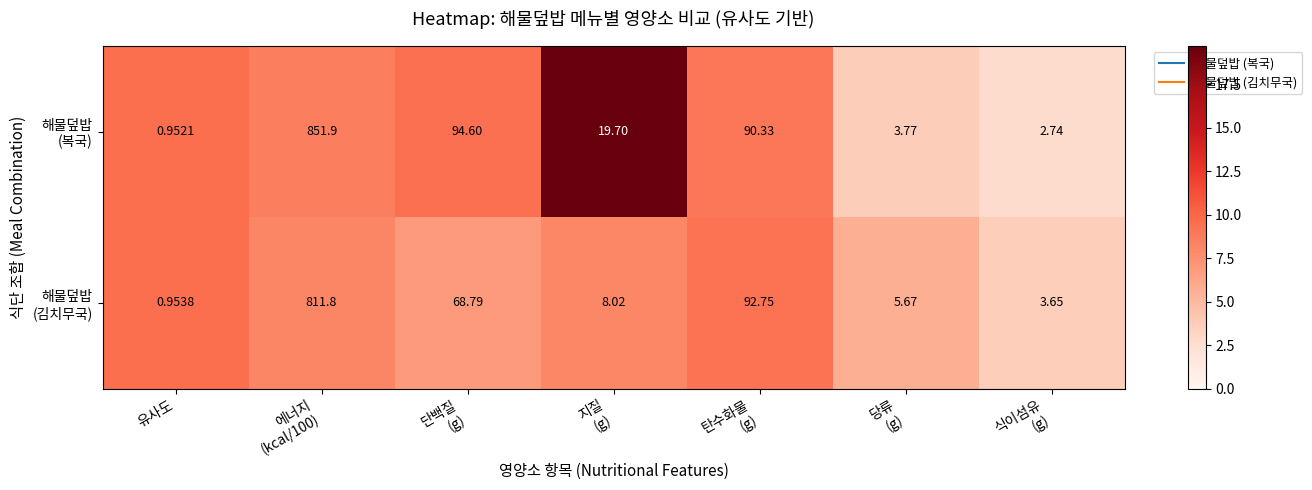

At which category does the chart reach its minimum across all series?

유사도